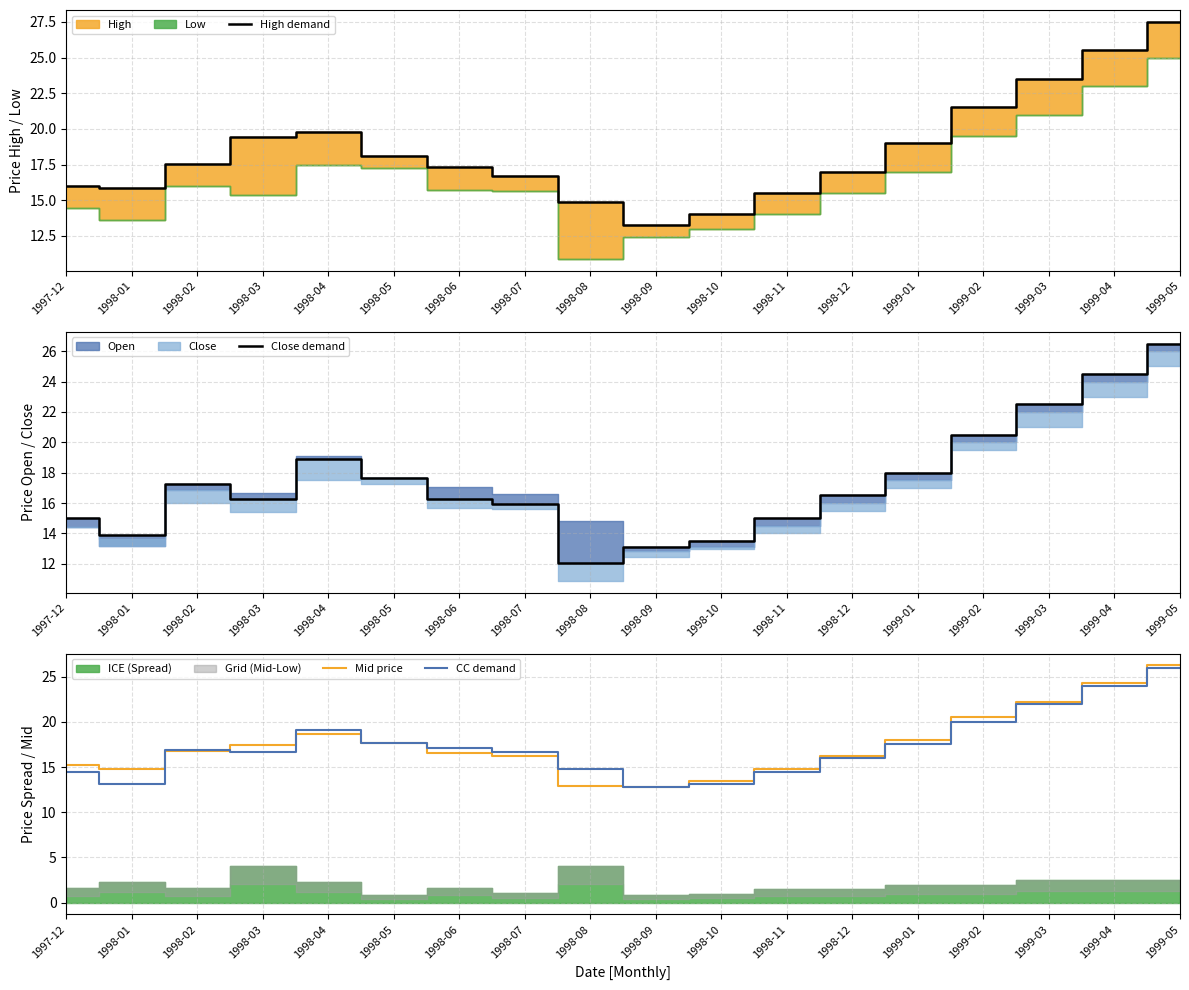

How many values in the Close demand series exceed 16?

11